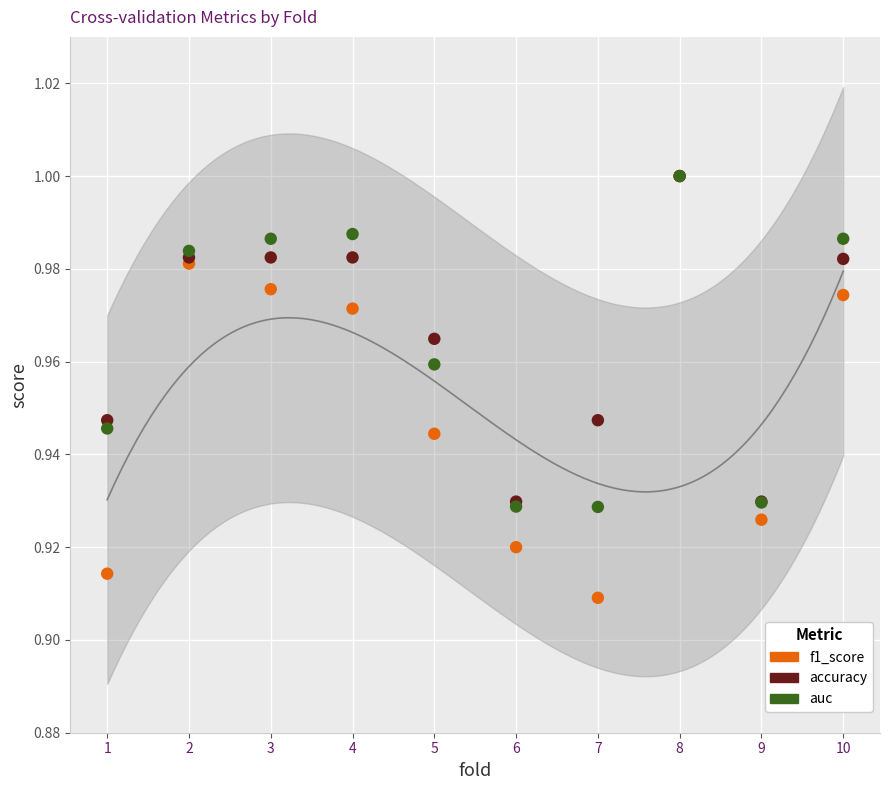

Which series contains the lowest Y value?

f1_score